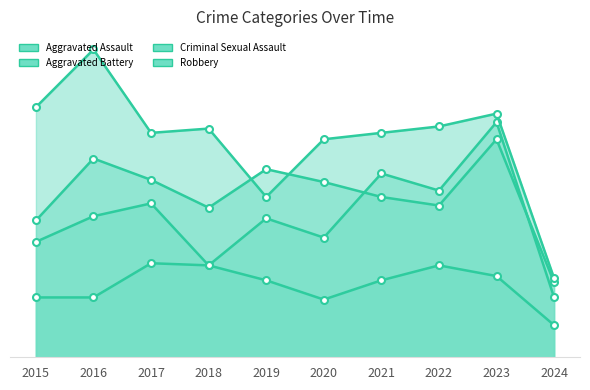

How many data points in Aggravated Battery are less than 82?

5